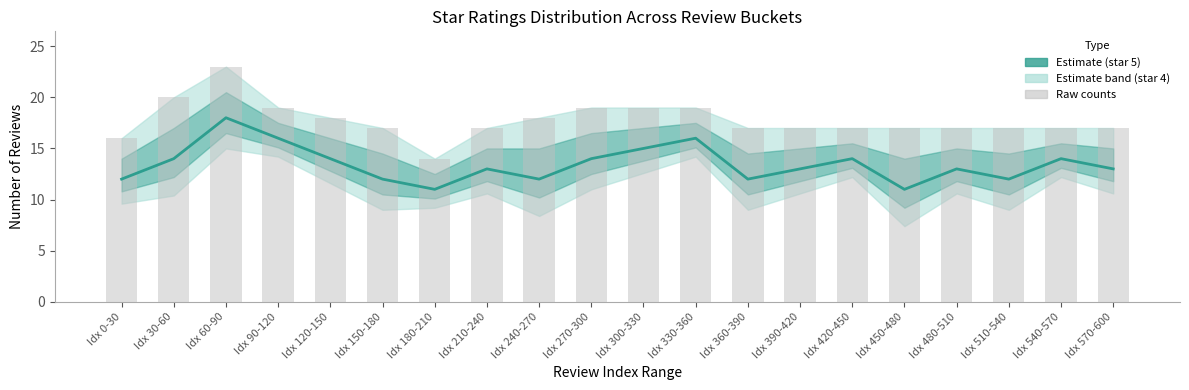

Read the star_5 (mean) value at Idx 60-90.

18